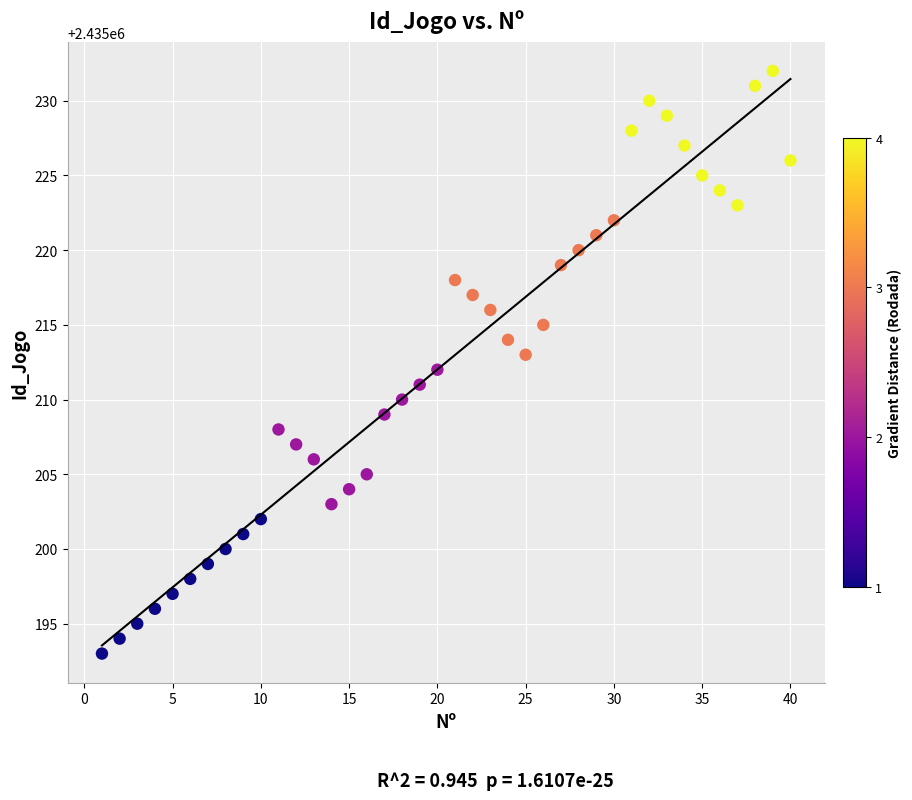

What is the range of Y values (max minus min)?

39